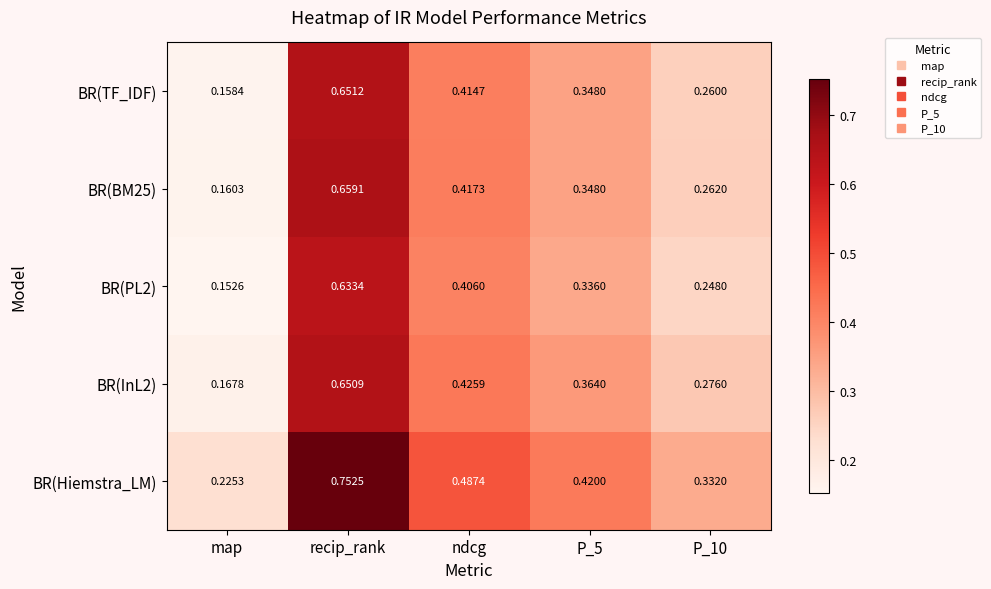

At which label is BR(TF_IDF) closest to 0?

map